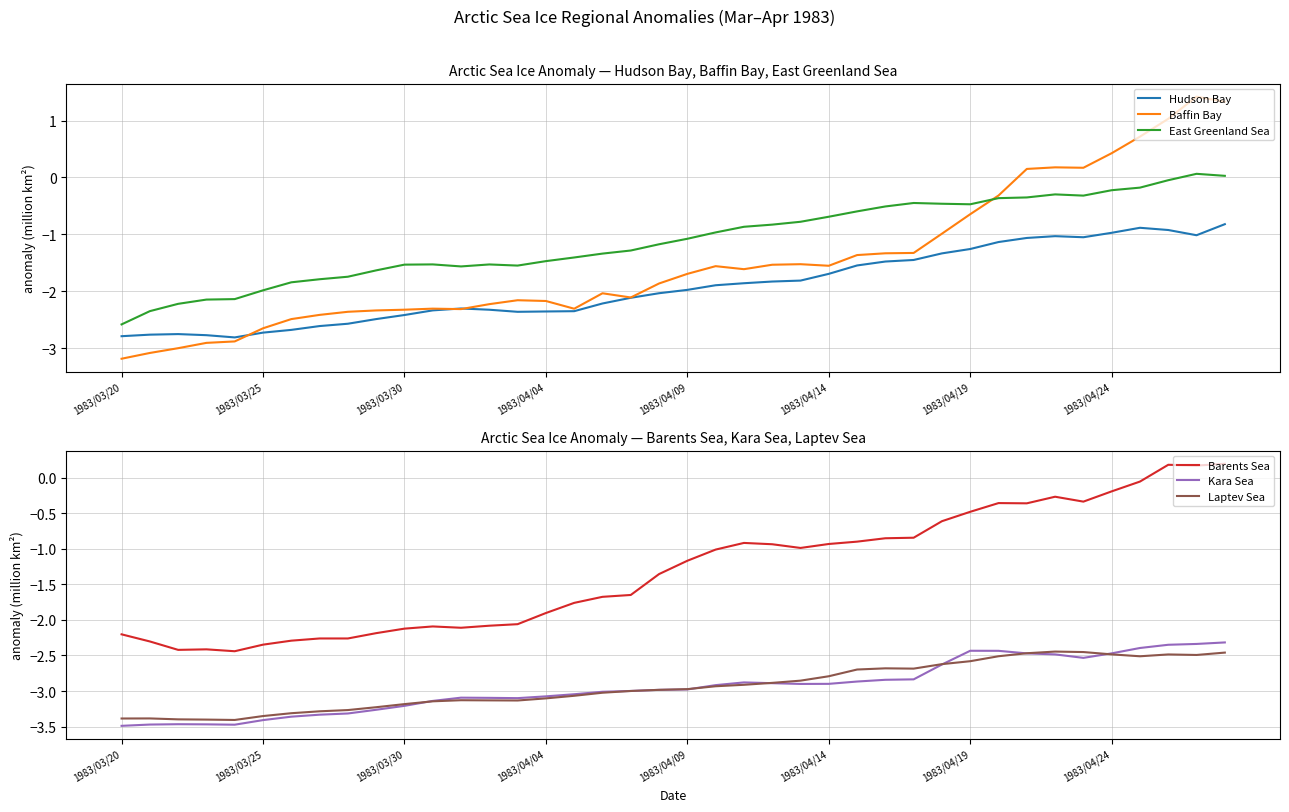

True or false: Kara Sea and Baffin Bay cross at least once.

False